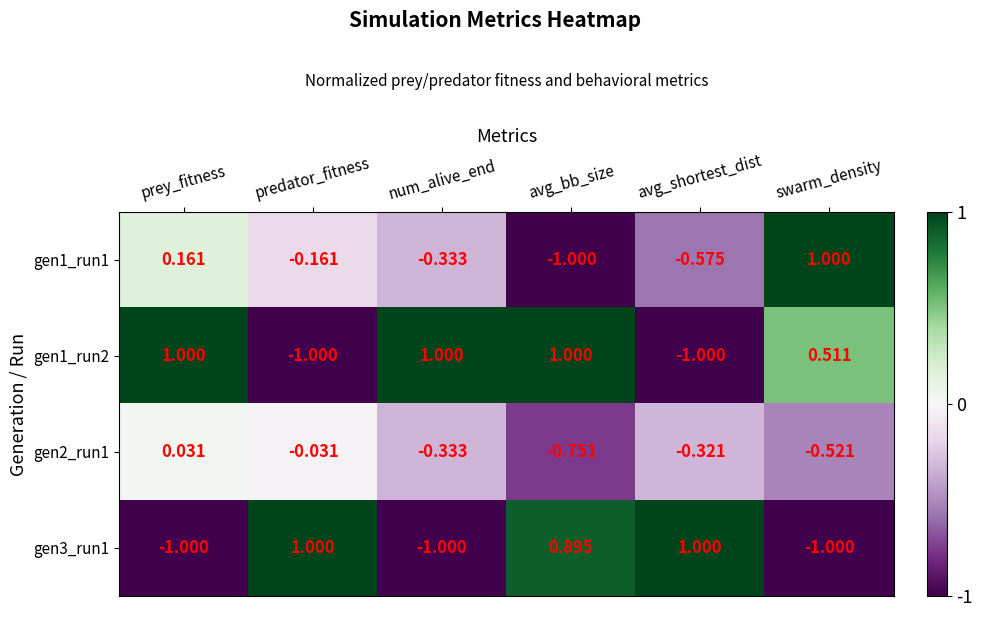

List the labels in order of gen2_run1 value, smallest first.

avg_bb_size, swarm_density, num_alive_end, avg_shortest_dist, predator_fitness, prey_fitness